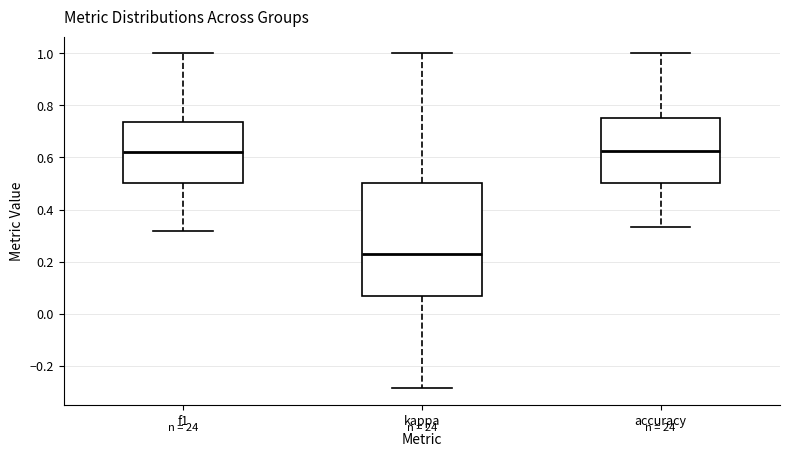

Reading left to right, read every box against the y-axis: the position of its median line, the range the box covers, and the ends of its whiskers. The values are not printed on the chart, so give them approximately, as read against the axis.

f1: median 0.62, box 0.50 to 0.74, whiskers 0.32 to 1.00
kappa: median 0.24, box 0.06 to 0.50, whiskers -0.28 to 1.00
accuracy: median 0.62, box 0.50 to 0.76, whiskers 0.34 to 1.00